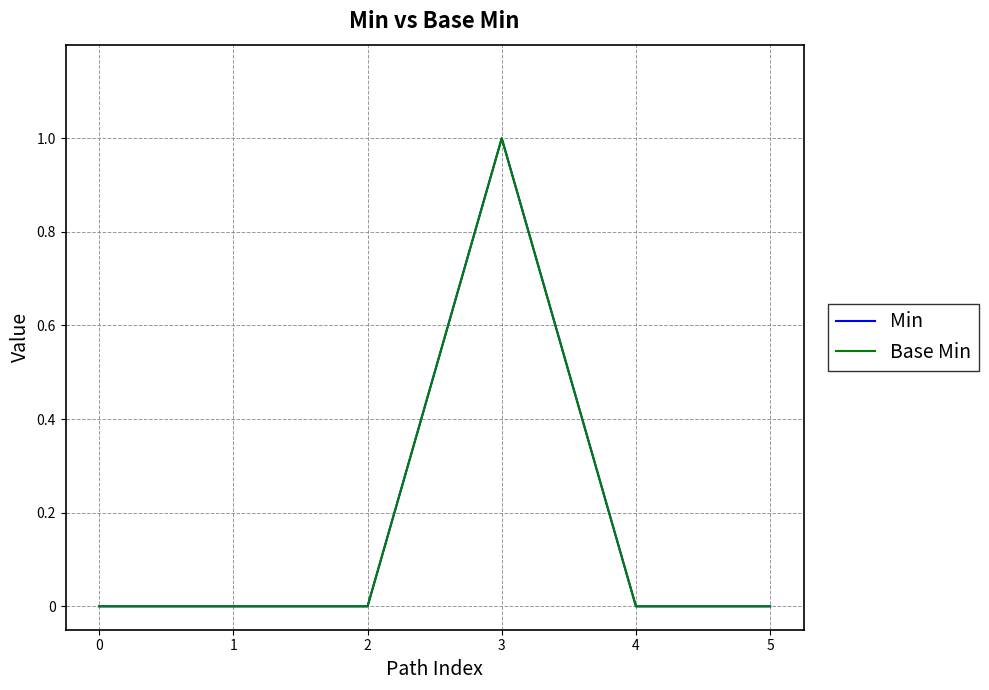

At which category does Min reach its first local peak?

3